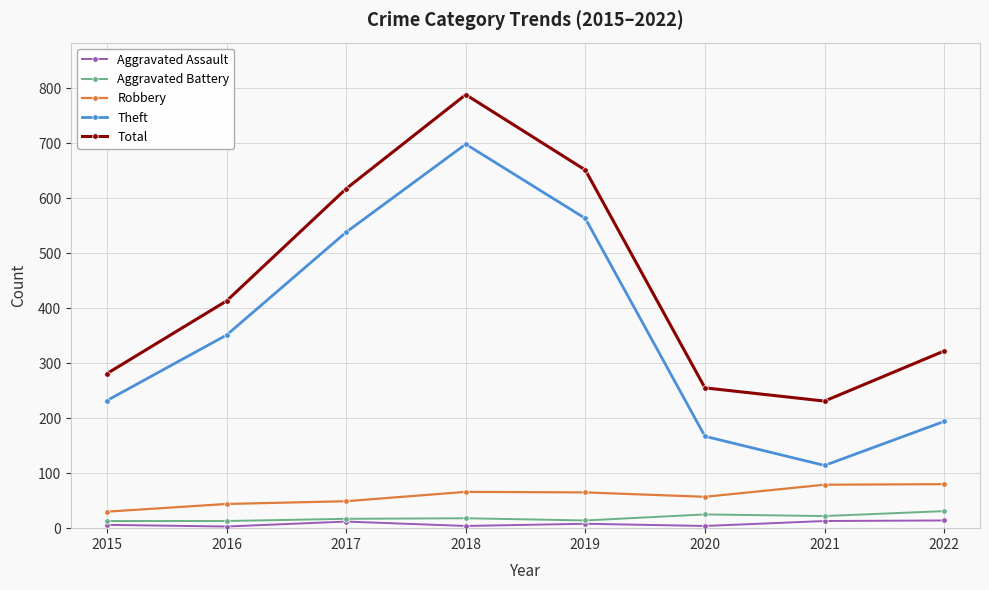

Is the value of Aggravated Assault at 2015 greater than the value of Theft at 2015?

No